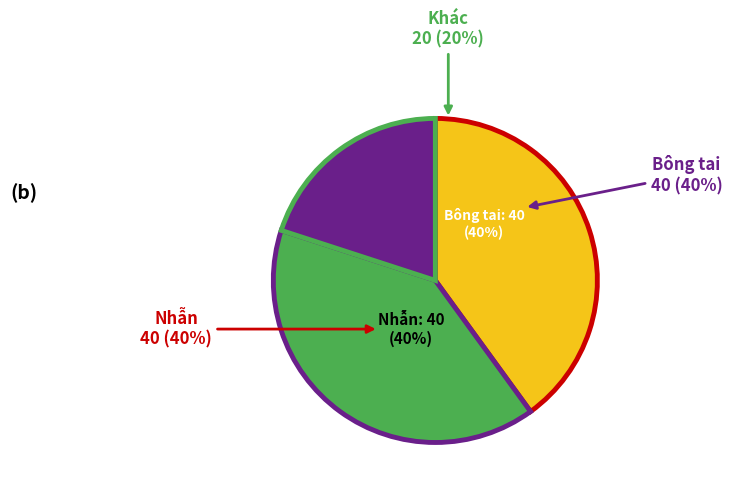

Does any single category account for the majority?

No